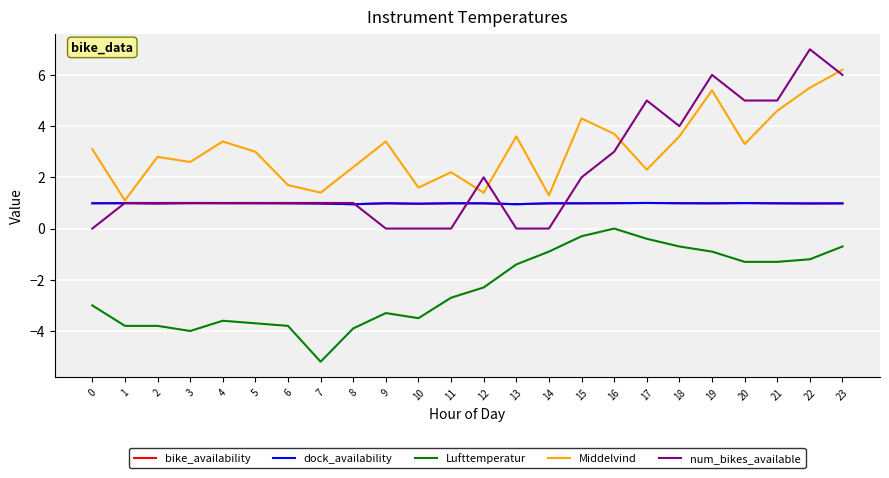

Is this an area chart (filled region under the line)?

No